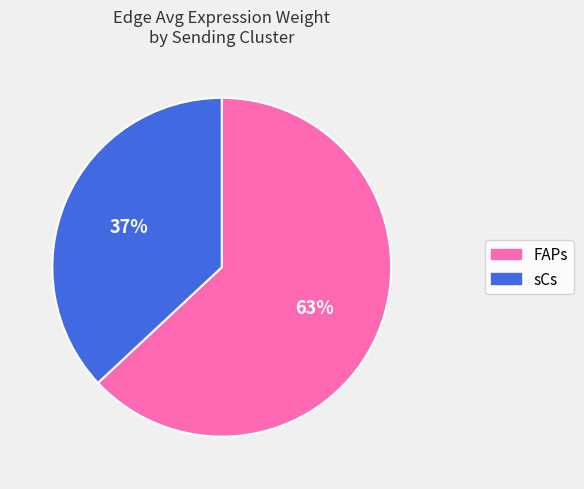

To the nearest percent, what is the average slice percentage?

50%